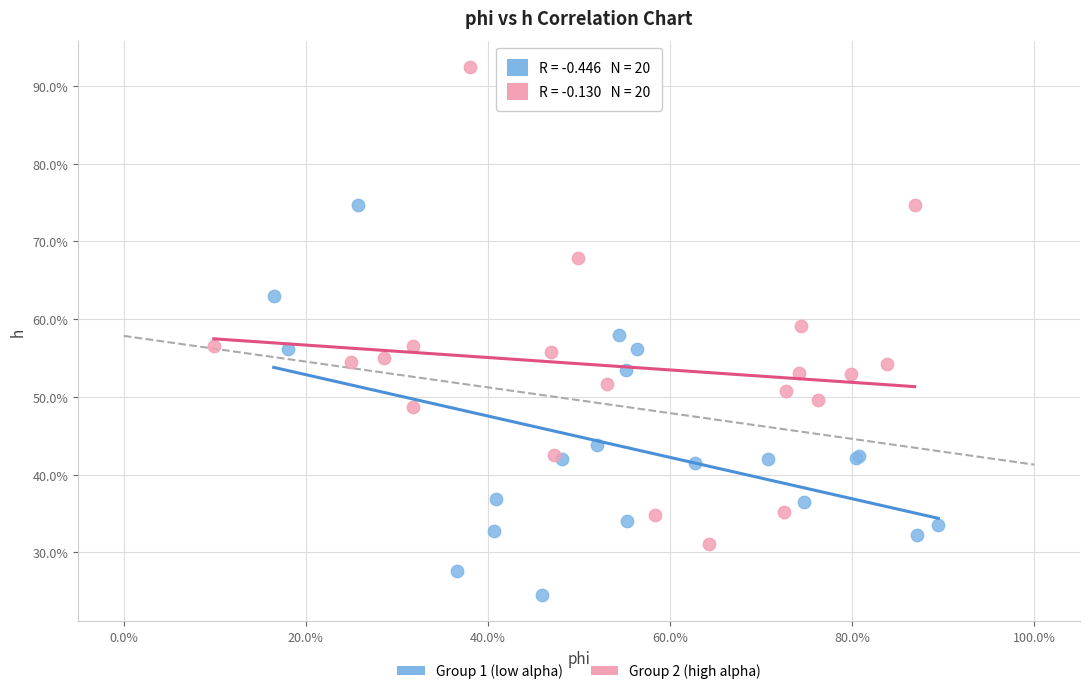

What are all the series names shown in the legend?

Group 1 (low alpha), Group 2 (high alpha)